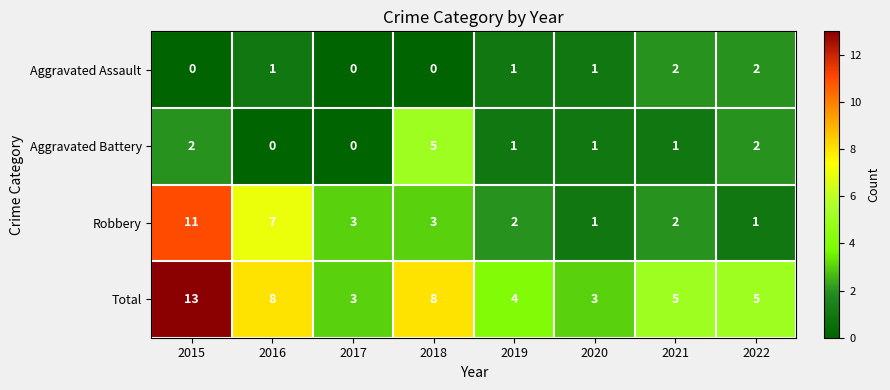

What is the average value of the Total series?

6